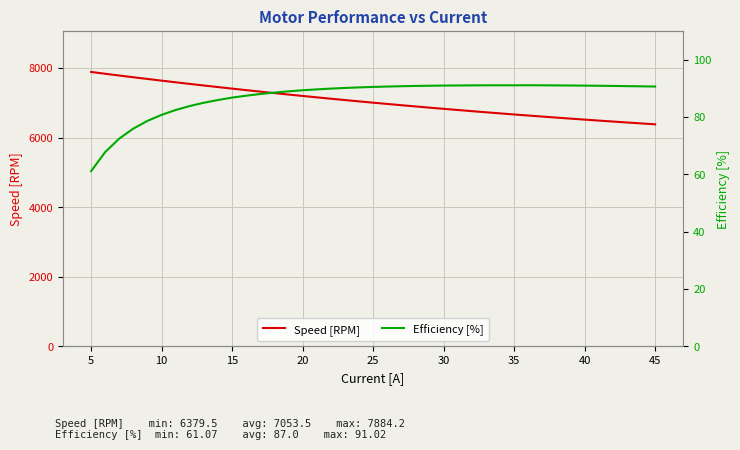

True or false: Speed [RPM] and Efficiency [%] cross at least once.

False